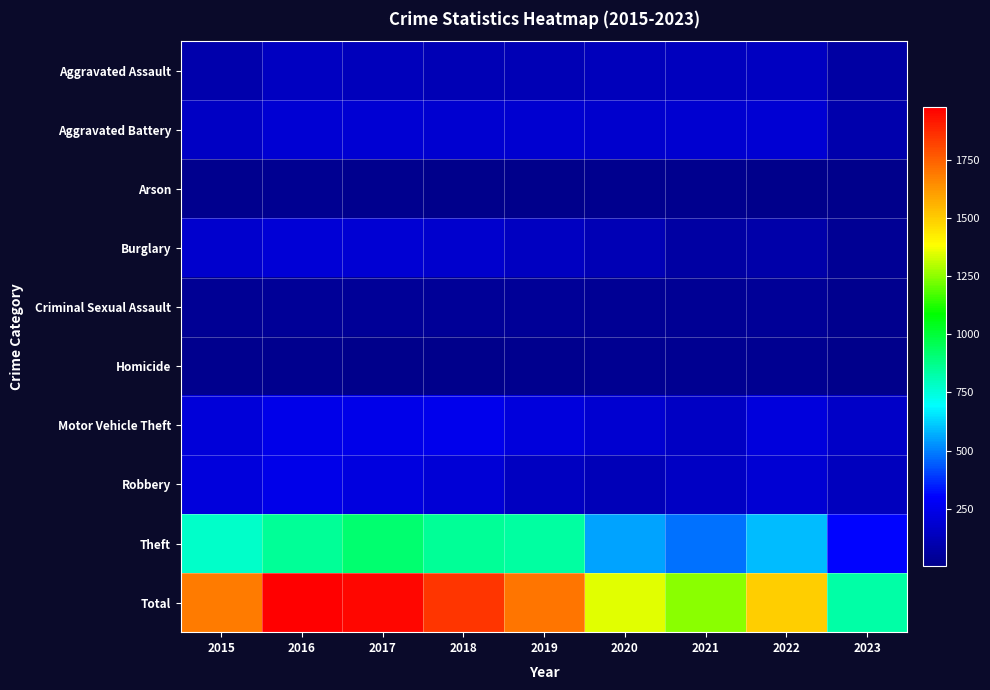

How many categories are shown in the chart?

9